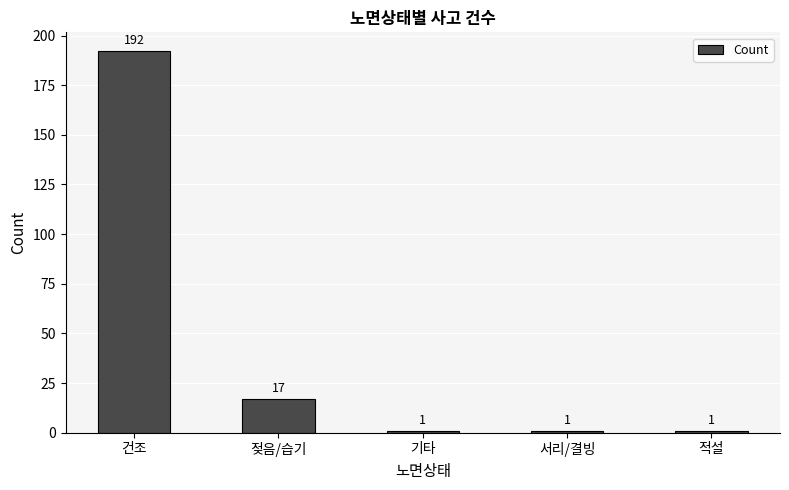

Reading left to right, list all the values displayed in this chart.

192	17	1	1	1